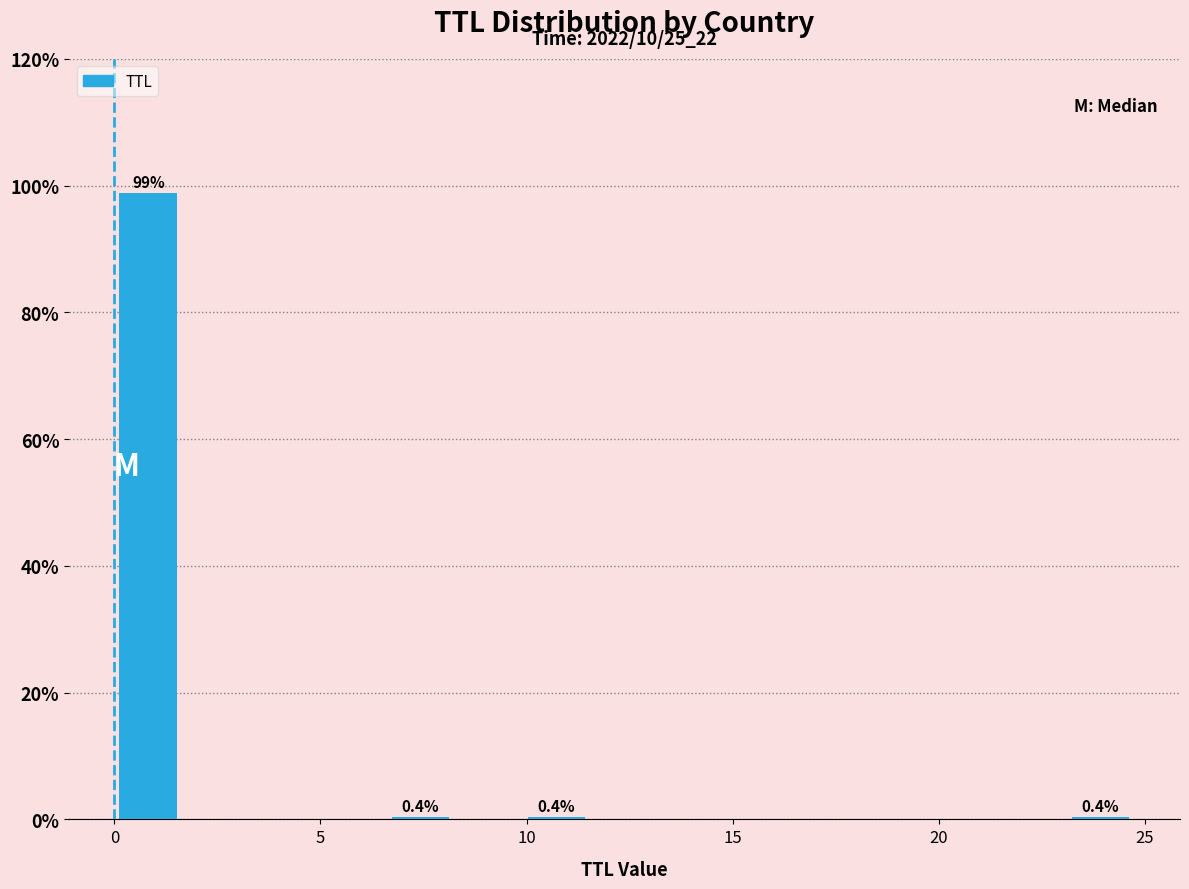

Around what value on the x-axis is the tallest bar? Give the approximate position of its centre, as read against the axis.

1.0